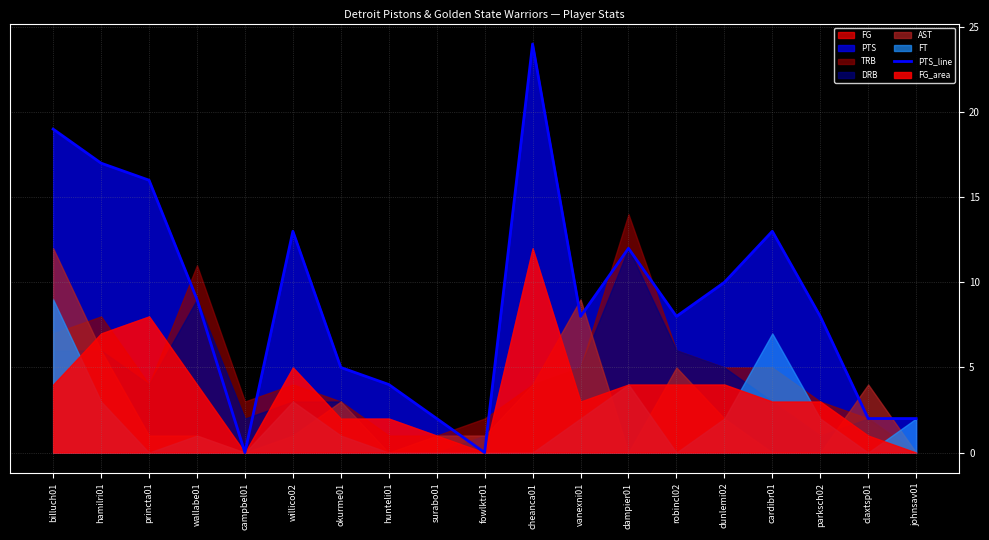

Reading left to right, extract all data points from this chart.

billuch01=19	hamilri01=17	princta01=16	wallabe01=9	campbel01=0	willico02=13	okurme01=5	hunteli01=4	surabo01=2	fowlktr01=0	cheanca01=24	vanexni01=8	dampier01=12	robincl02=8	dunlemi02=10	cardibr01=13	parksch02=8	claxtsp01=2	johnsav01=2